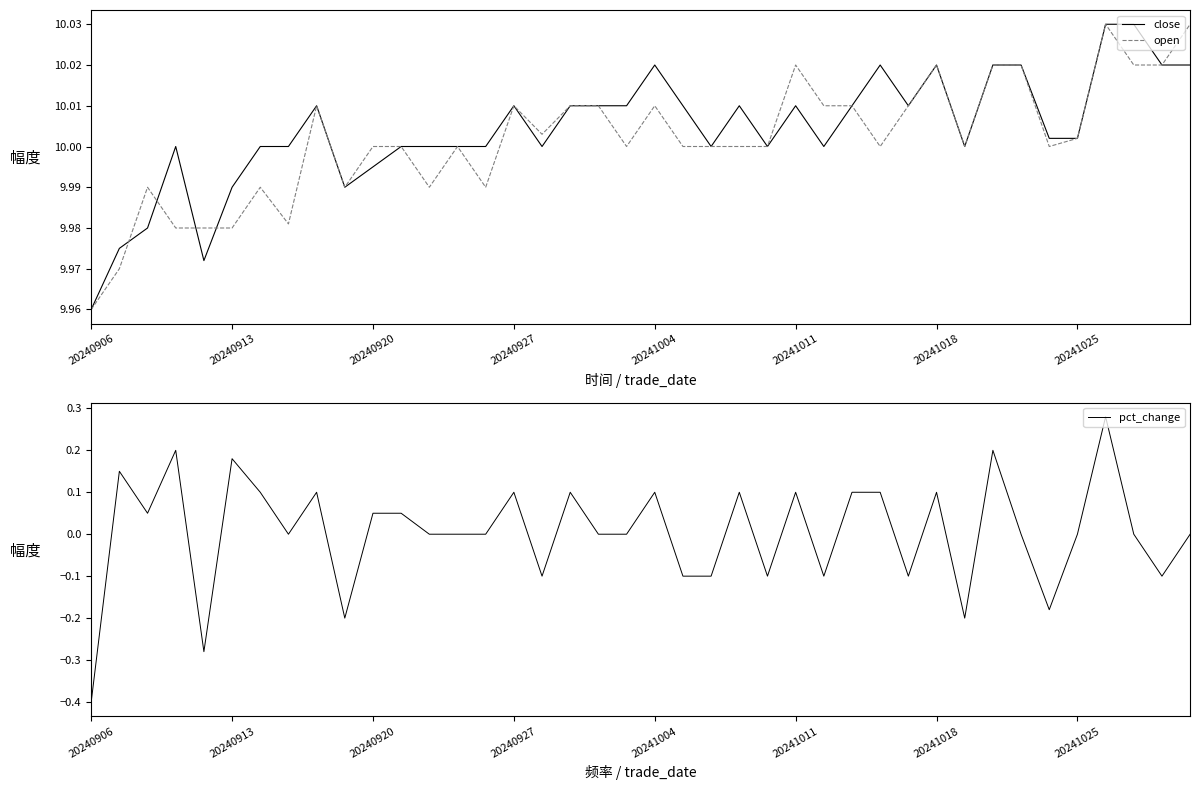

How many intersections are there between open and close?

4